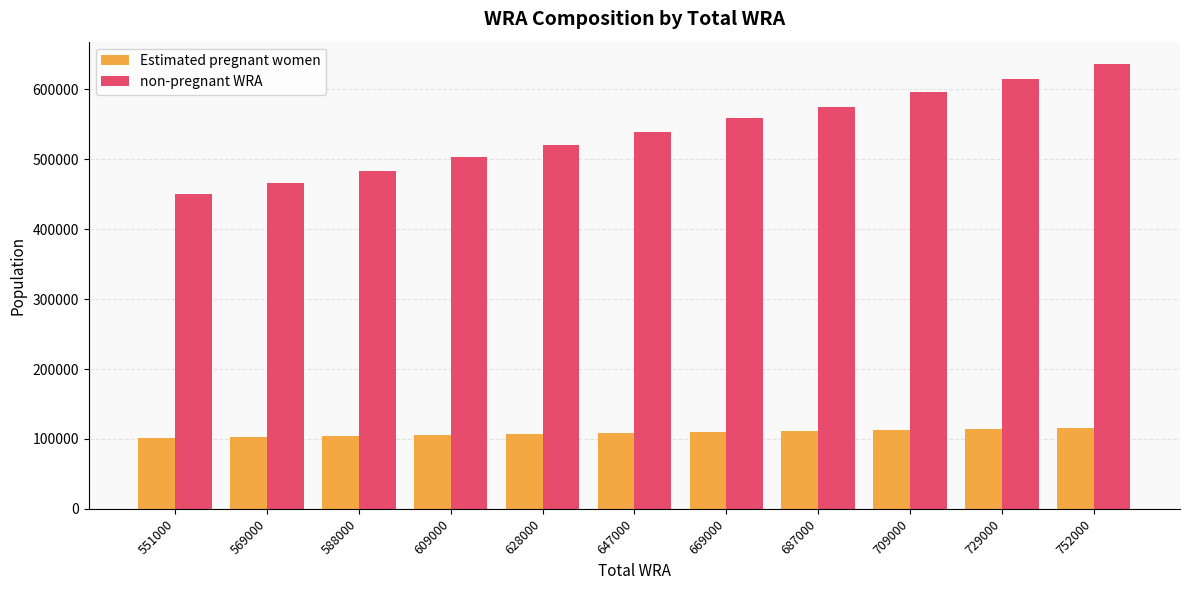

Where does the non-pregnant WRA series first go above 538431?

647000